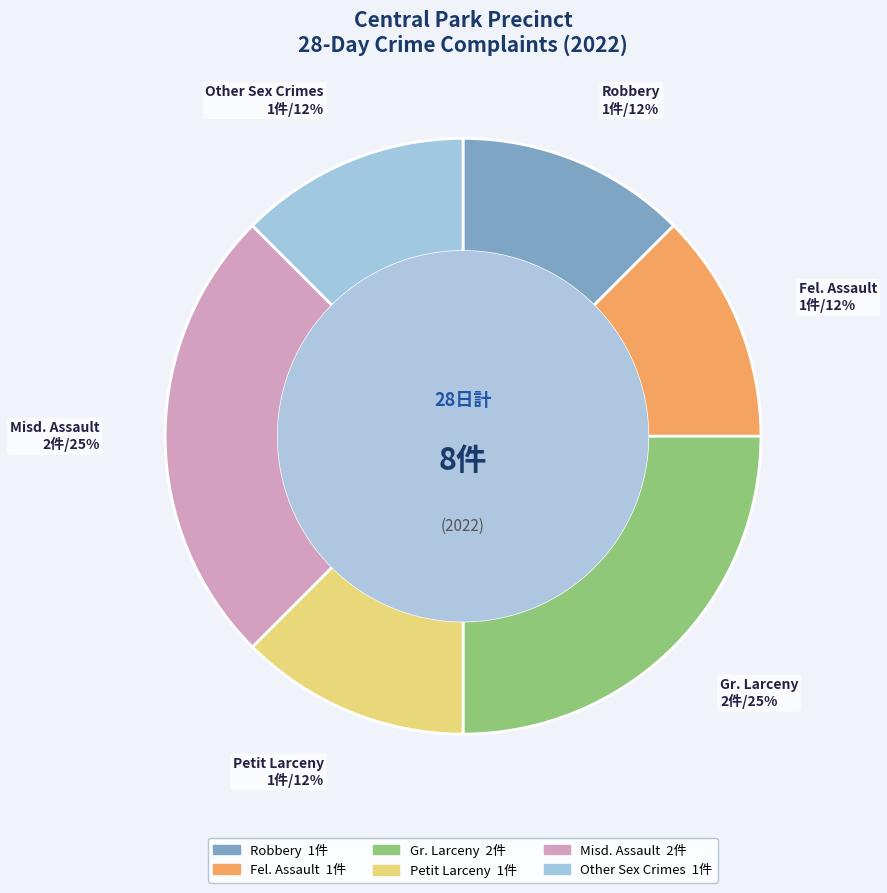

To the nearest percent, what is the average slice percentage?

17%